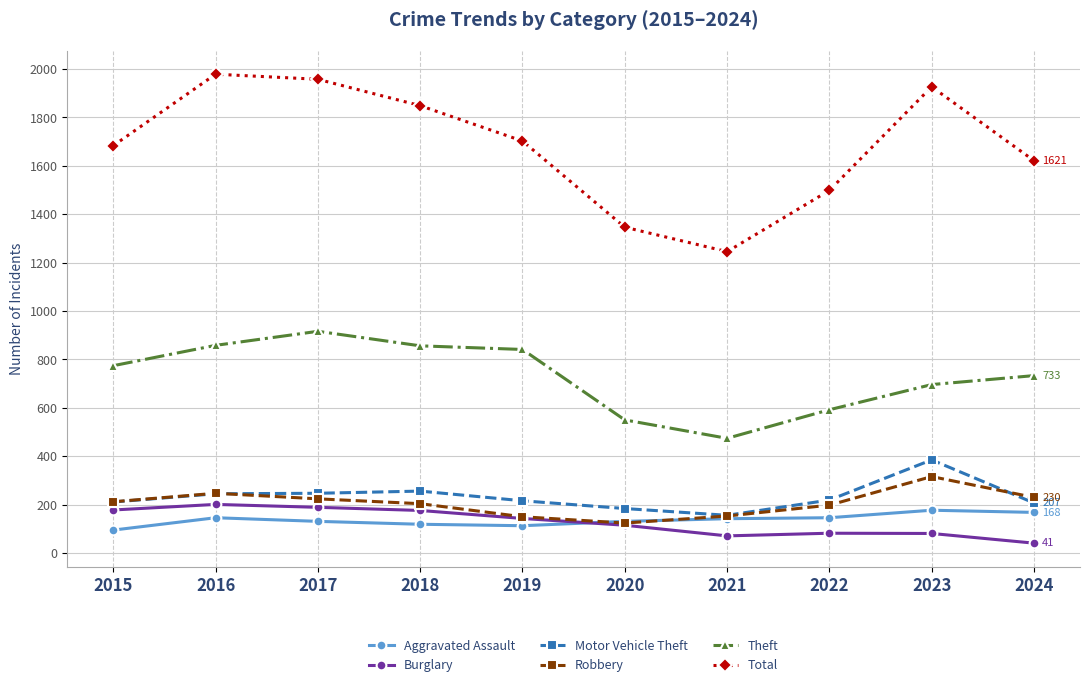

True or false: Total and Aggravated Assault cross at least once.

False